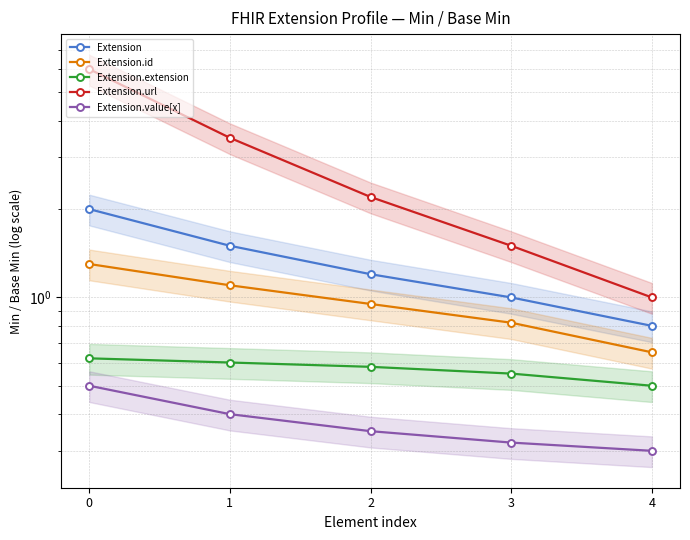

What is the difference between the Extension values at 3 and 2?

0.2